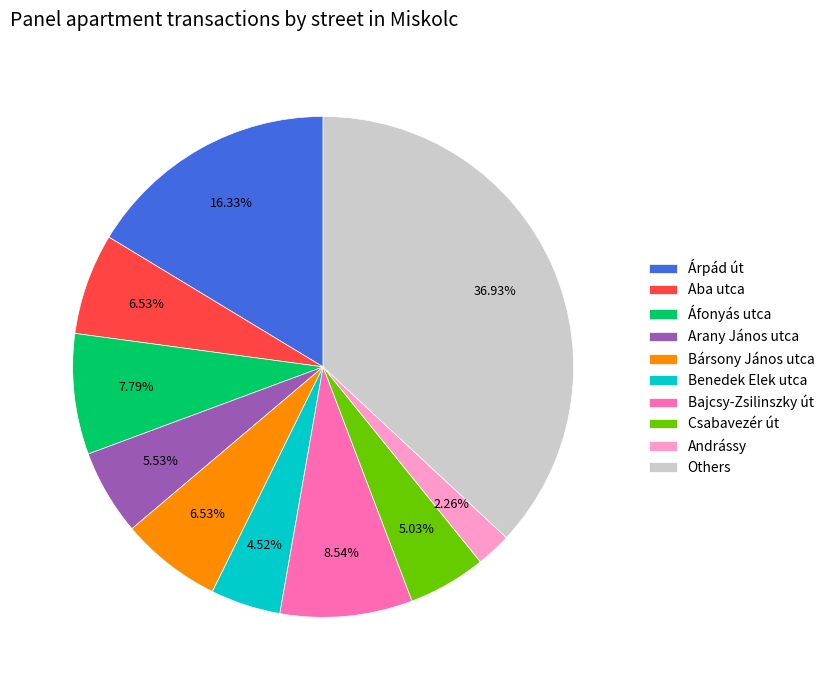

Is there a majority slice in this chart?

No